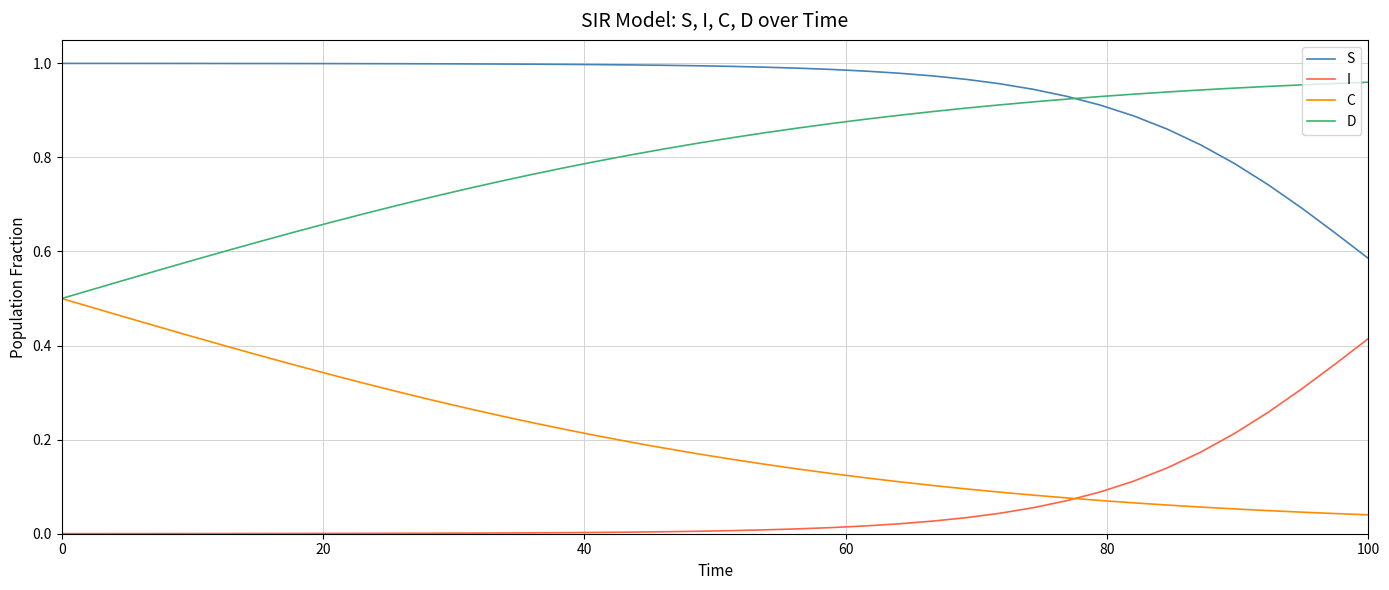

True or false: S and I cross at least once.

False